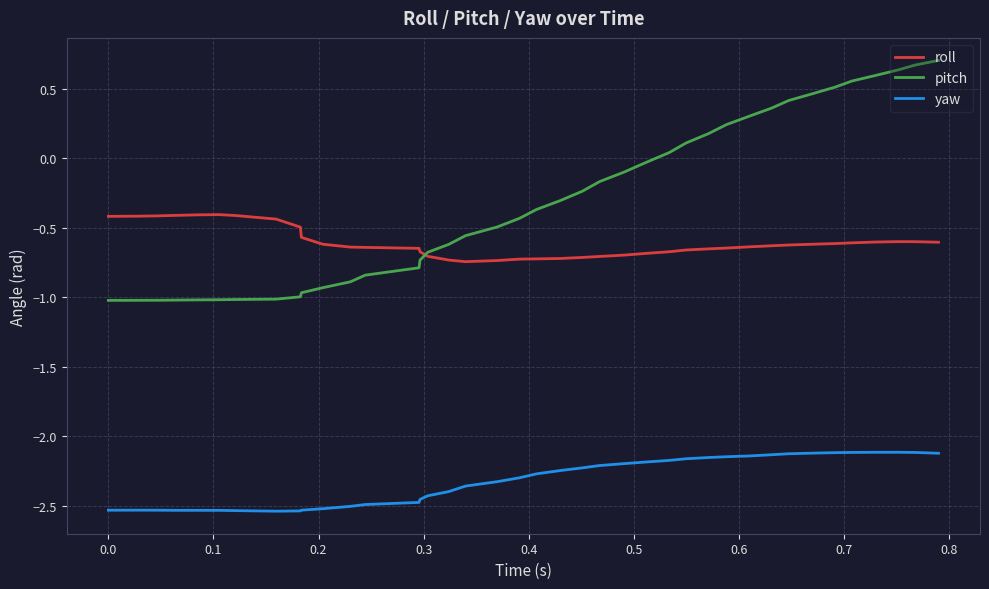

Which series has the largest range (max minus min)?

pitch